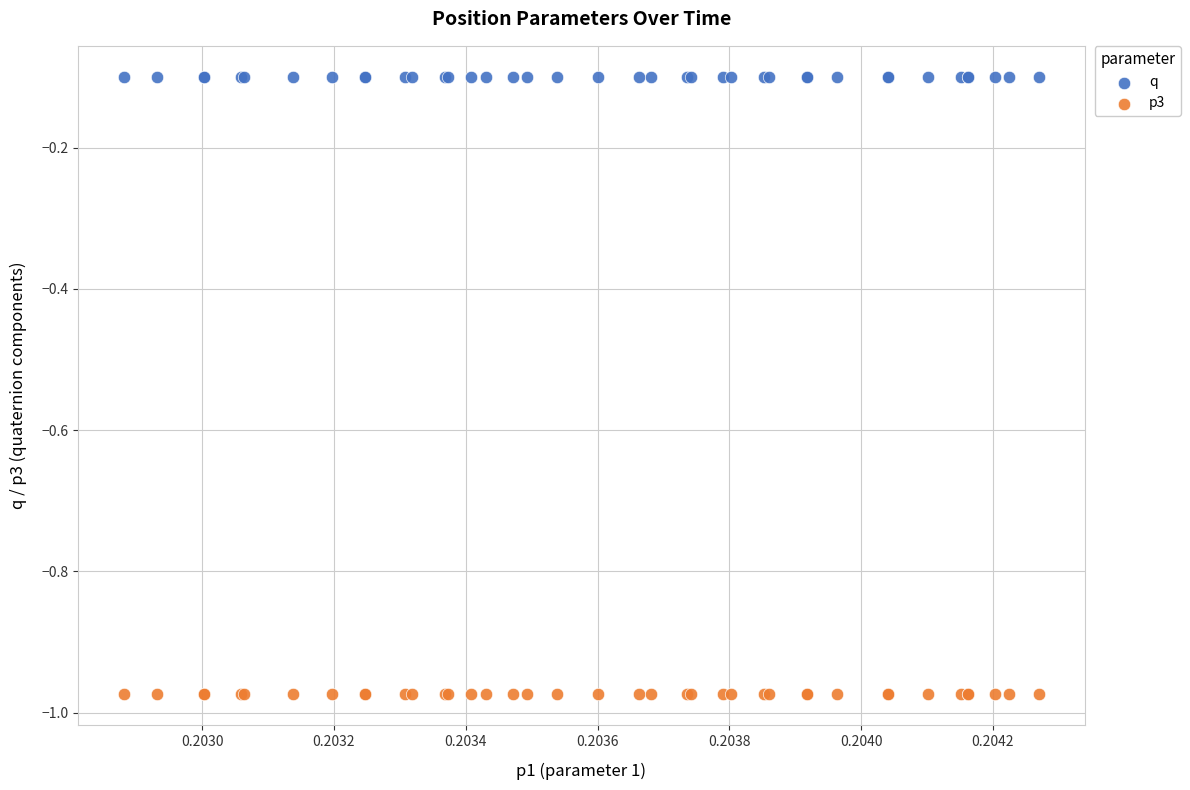

Which series contains the lowest Y value?

p3